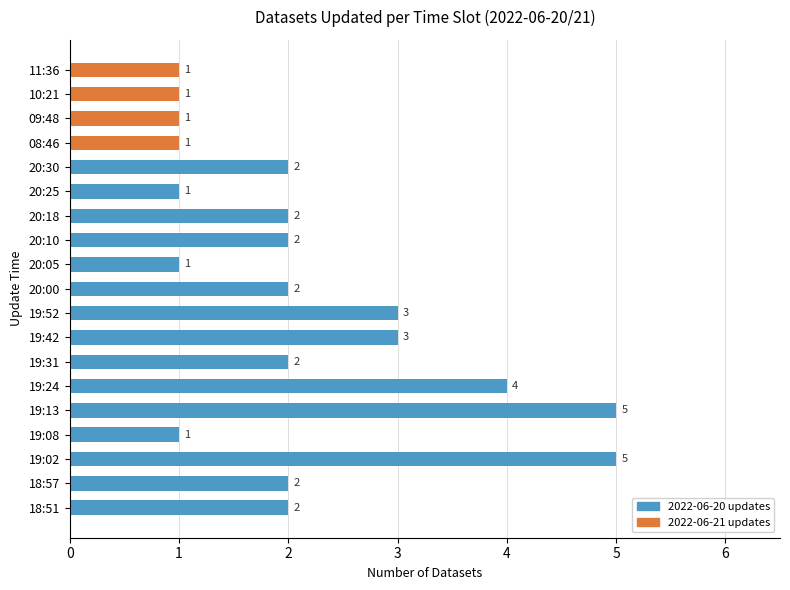

What value does the data have at 19:42?

3